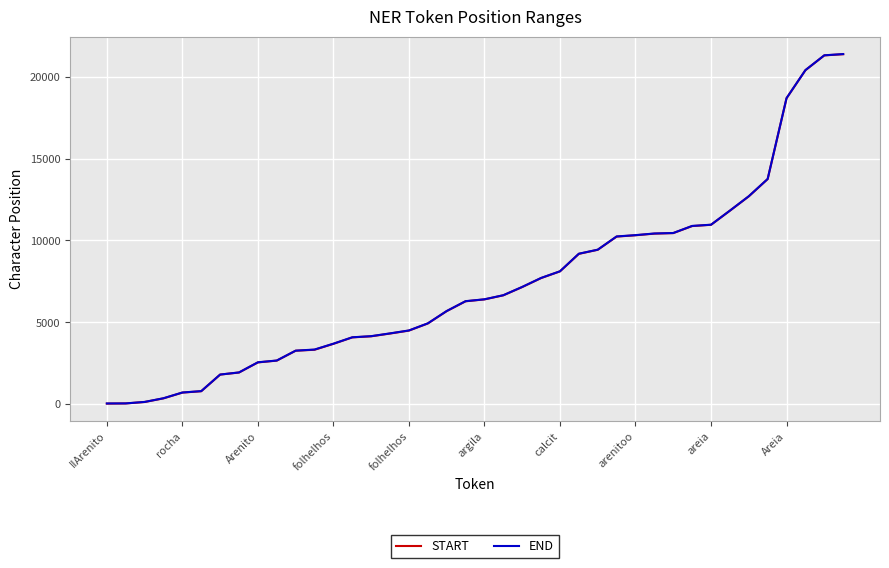

What is the maximum value for START?

21373